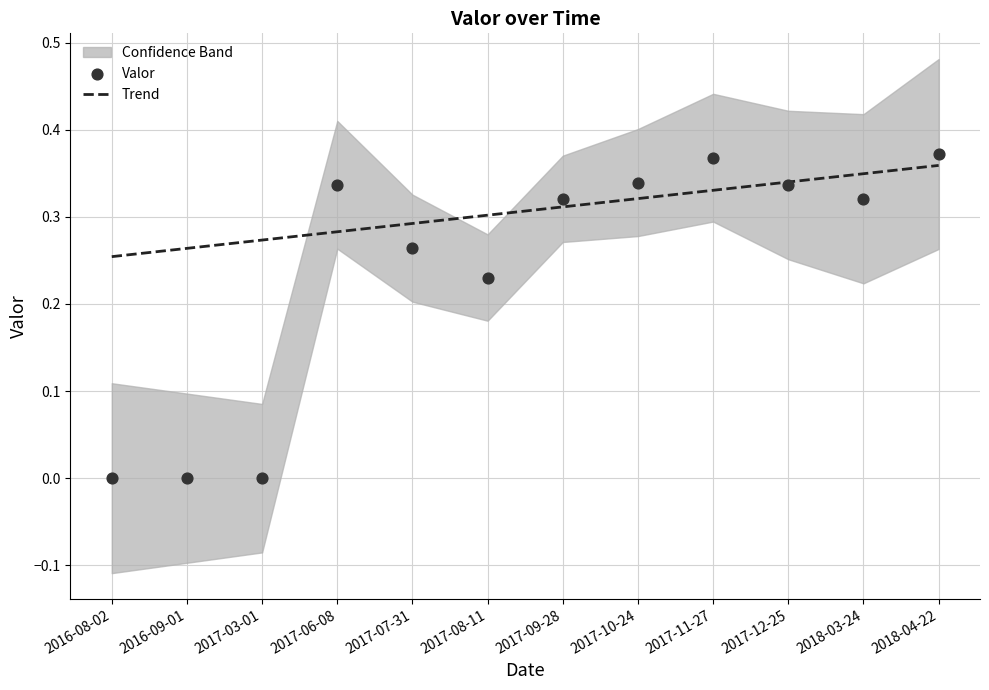

At which category is the sum across all series the highest?

2018-04-22